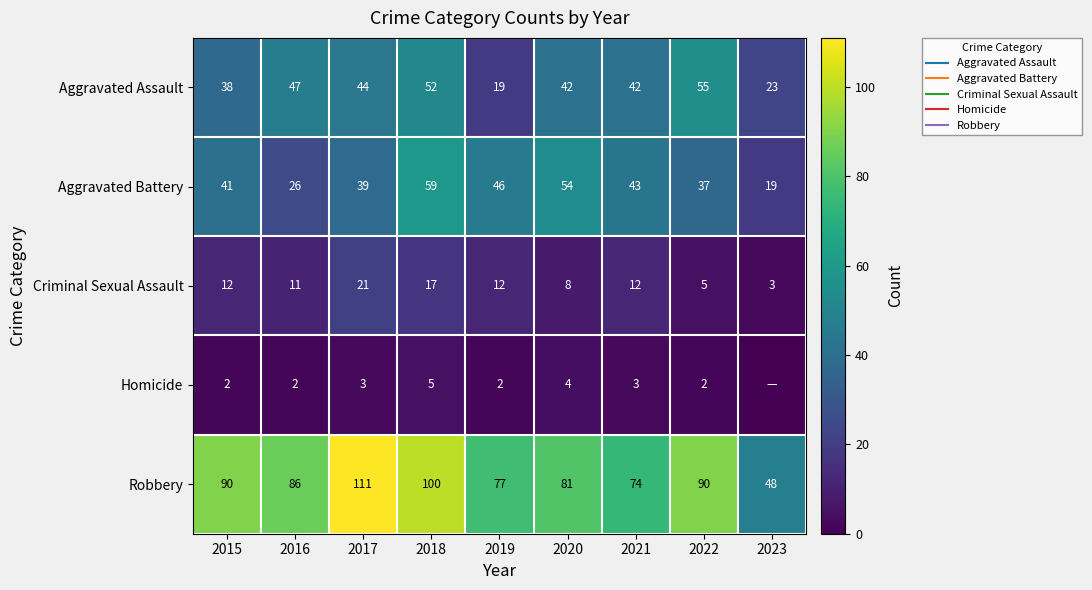

True or false: Robbery has a value of 74 at 2021.

True